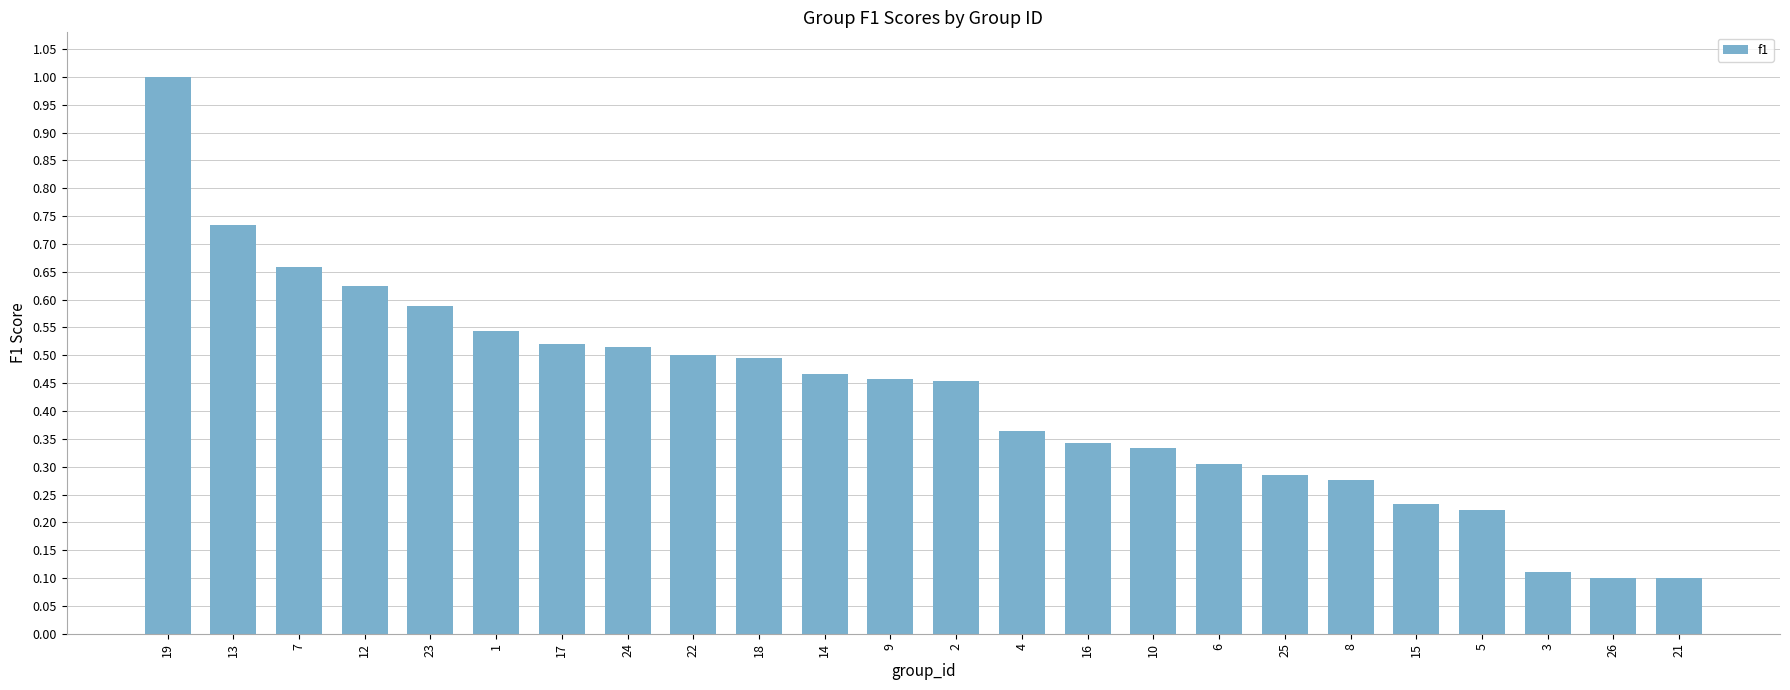

What position from the right is 9?

13